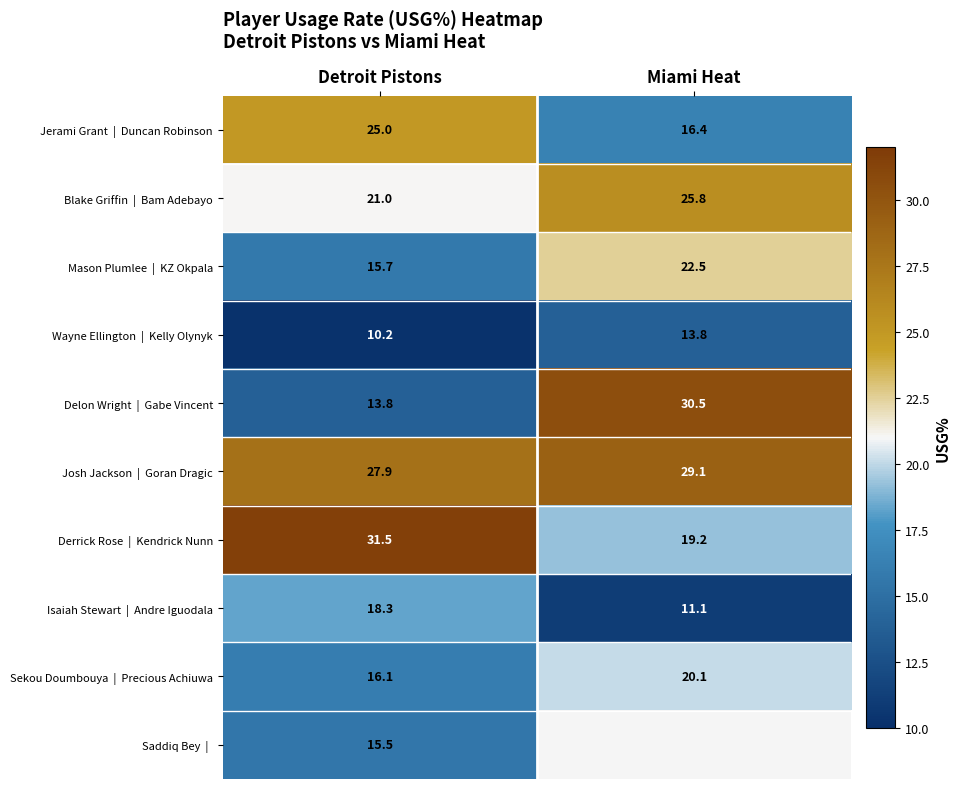

Between Miami Heat and Detroit Pistons, which is larger?

Detroit Pistons